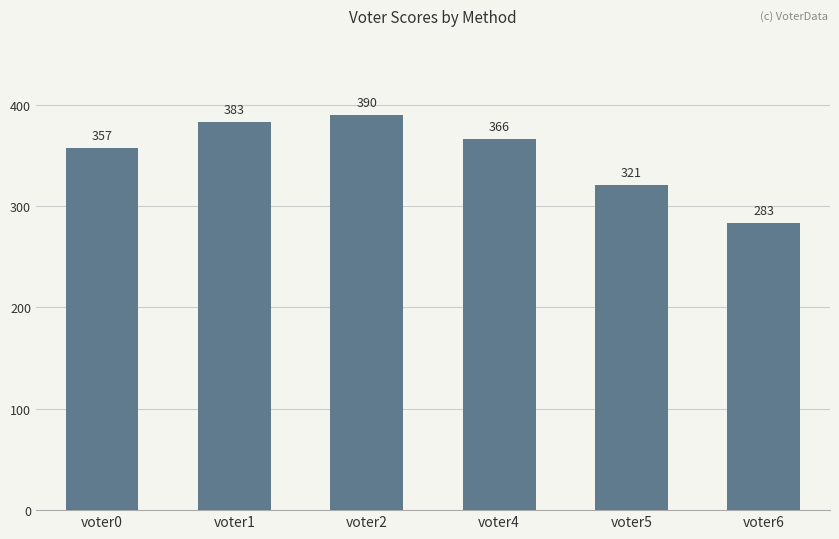

Count the number of data series in this chart.

1